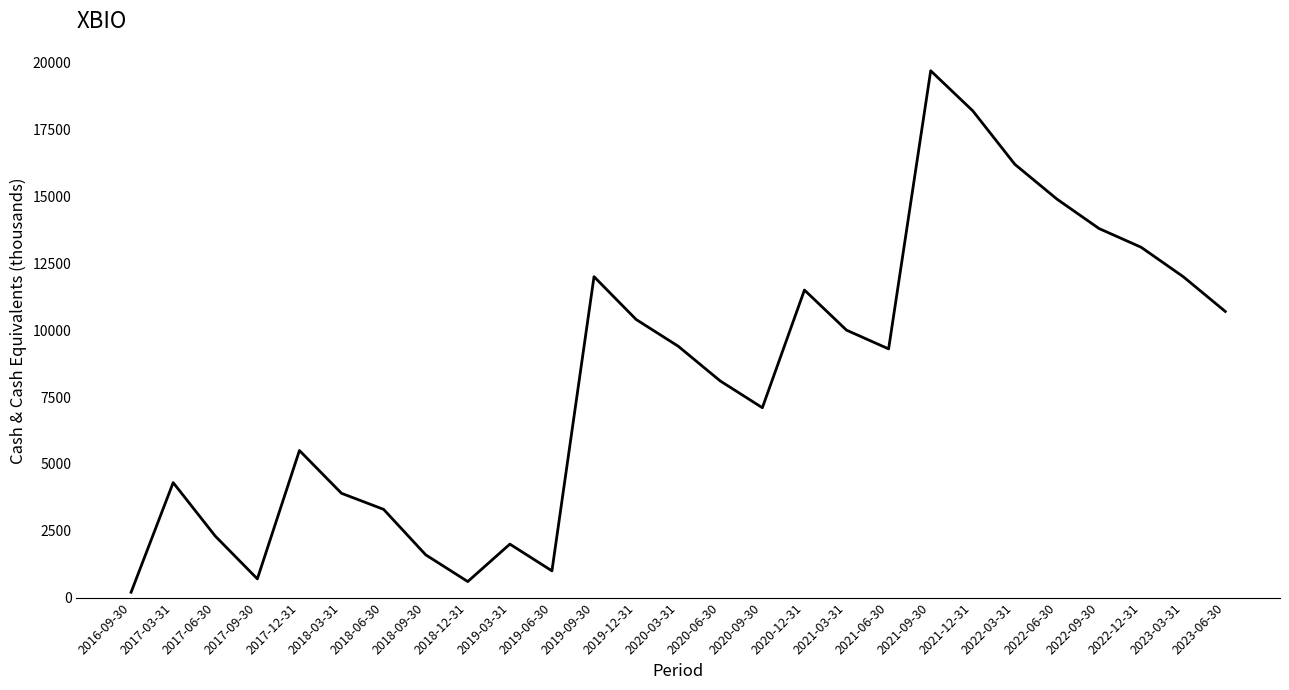

The chart shows a value of 10000 at 2021-03-31. True or false?

True